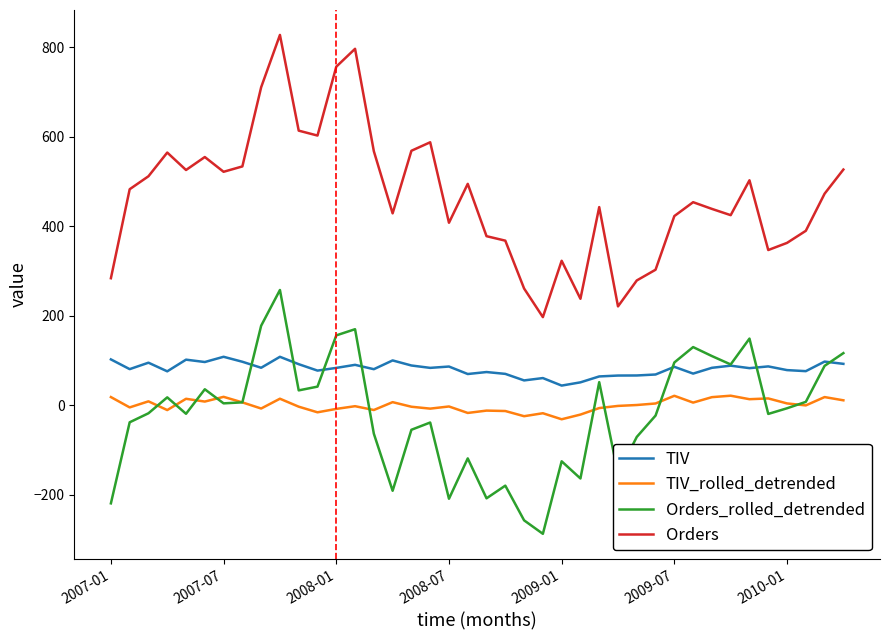

True or false: TIV_rolled_detrended and TIV intersect in this chart.

False